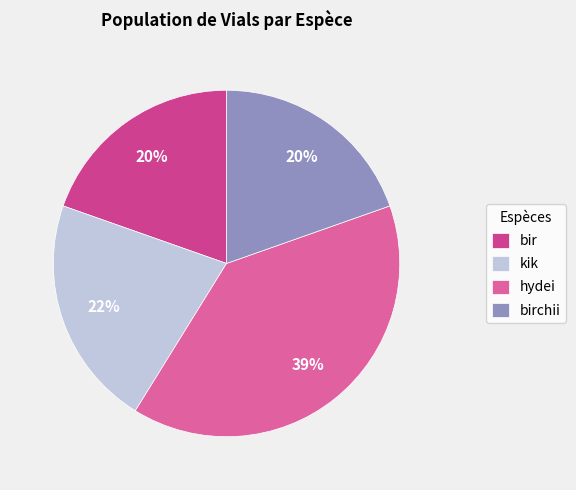

Count the number of slices in the pie.

4